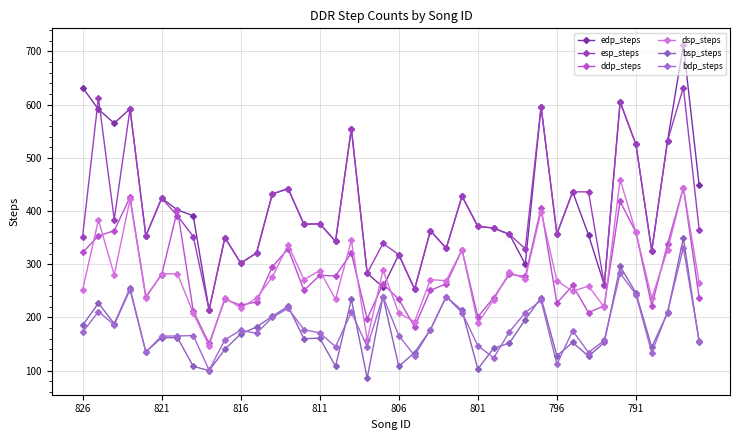

Which series has the largest total across all categories?

edp_steps